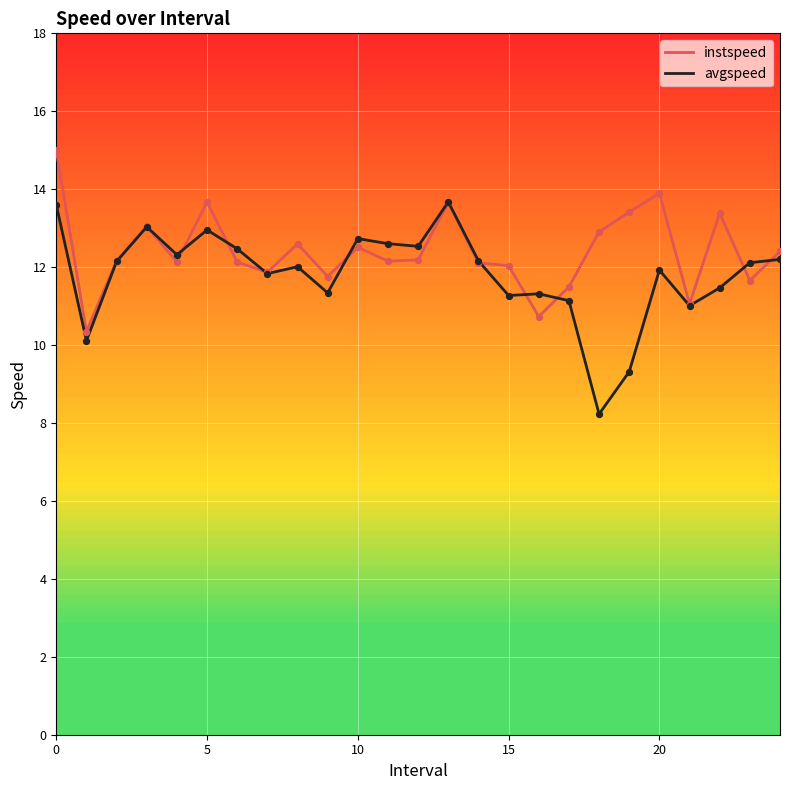

Which series has the widest spread of values?

avgspeed